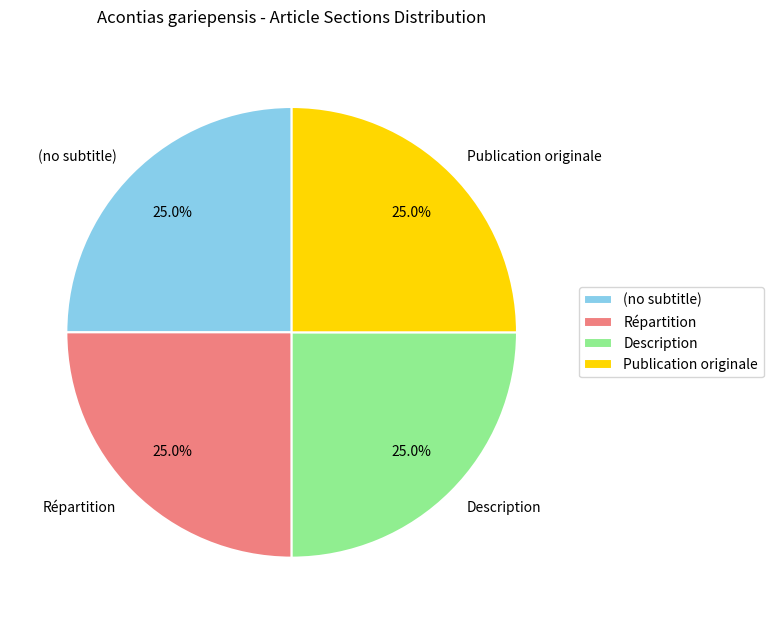

Approximately how many times larger is the value at (no subtitle) compared to Description?

1.0